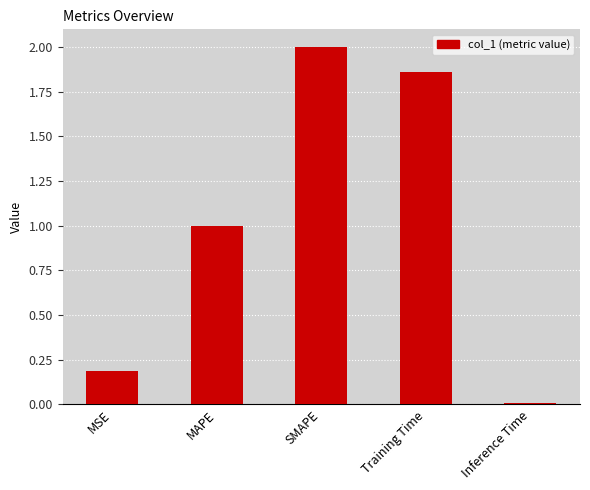

Between SMAPE and MSE, which is larger?

SMAPE